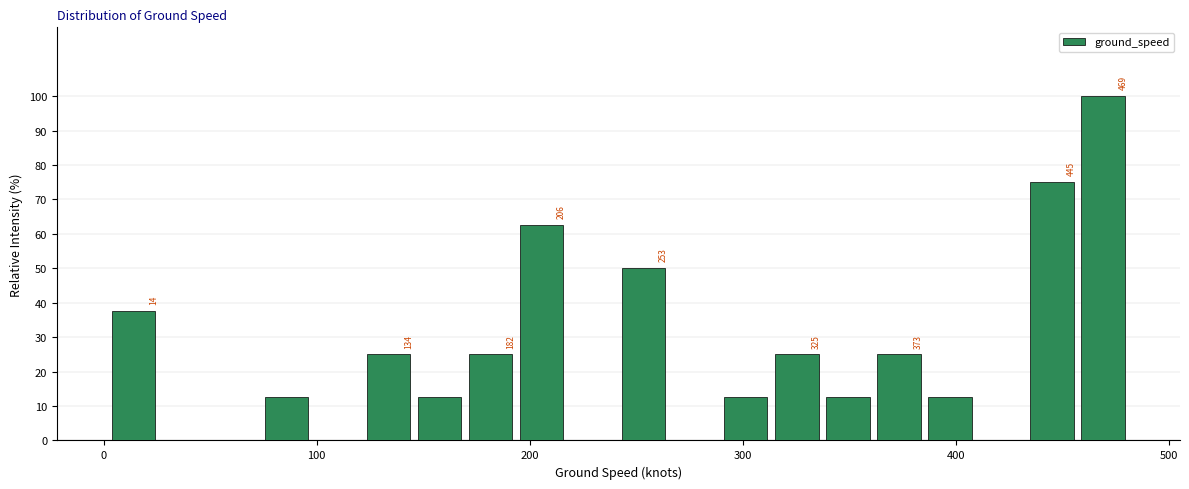

Read against the x-axis, roughly where is the centre of the tallest bar?

470